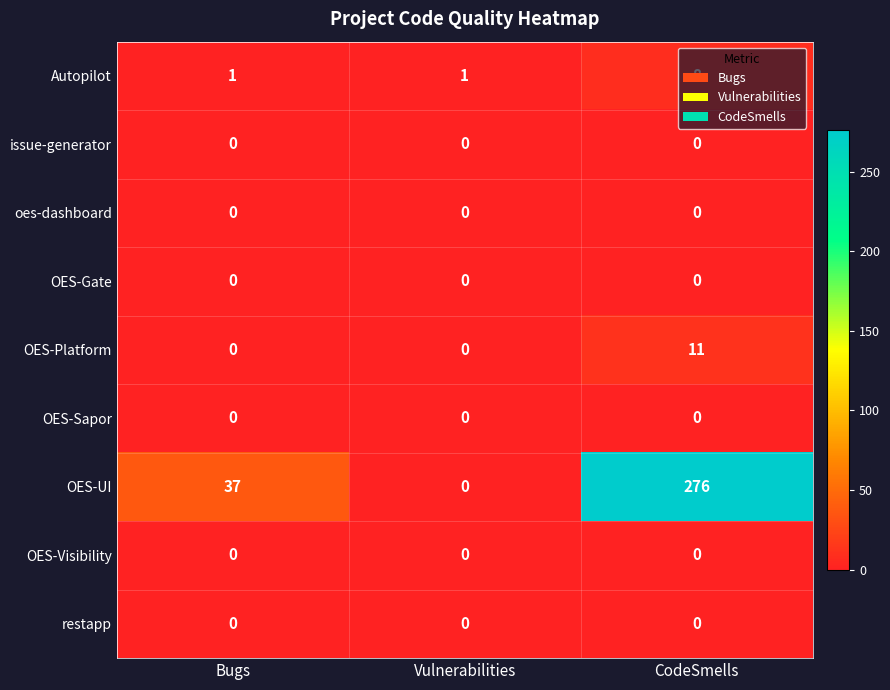

Between Bugs and CodeSmells, which series saw the biggest shift?

OES-UI